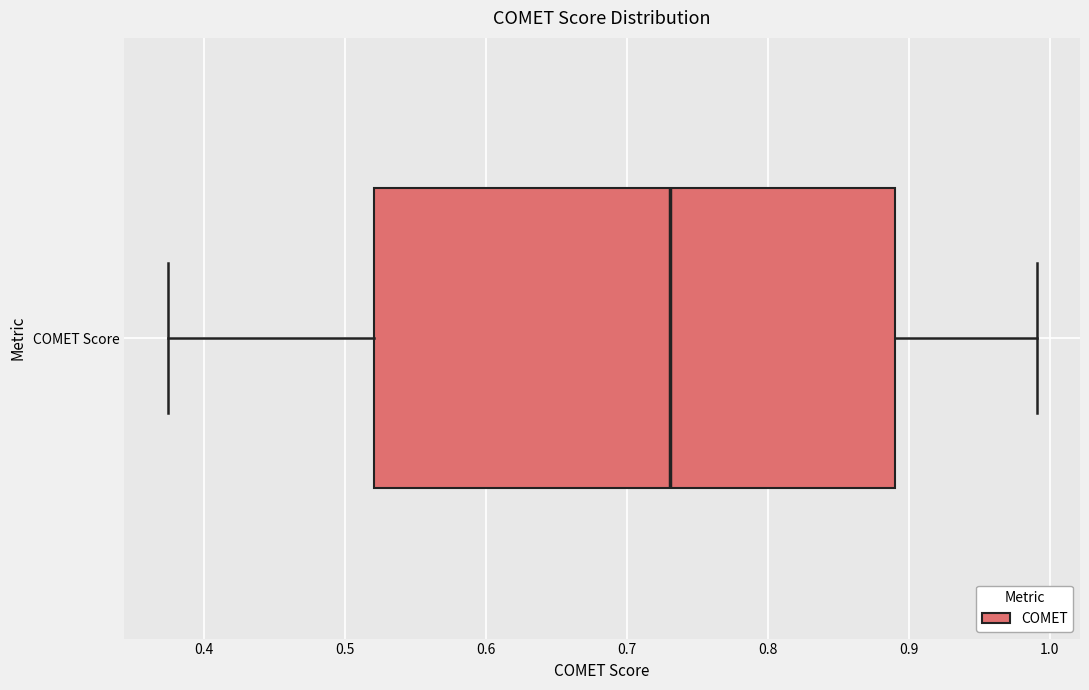

Transcribe this box plot: give where the median line is, the range the box spans, and where the two whiskers end, as read against the x-axis. The values are not printed on the chart, so give them approximately, as read against the axis.

median 0.73, box 0.52 to 0.89, whiskers 0.37 to 0.99